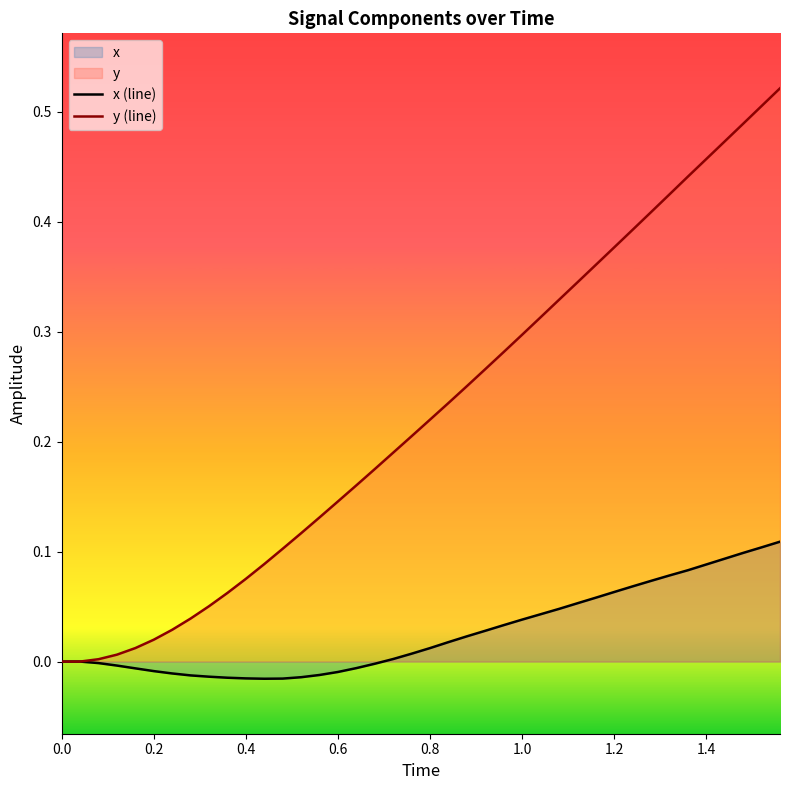

At 0.4, list the series in order from smallest to largest.

x (line), y (line)